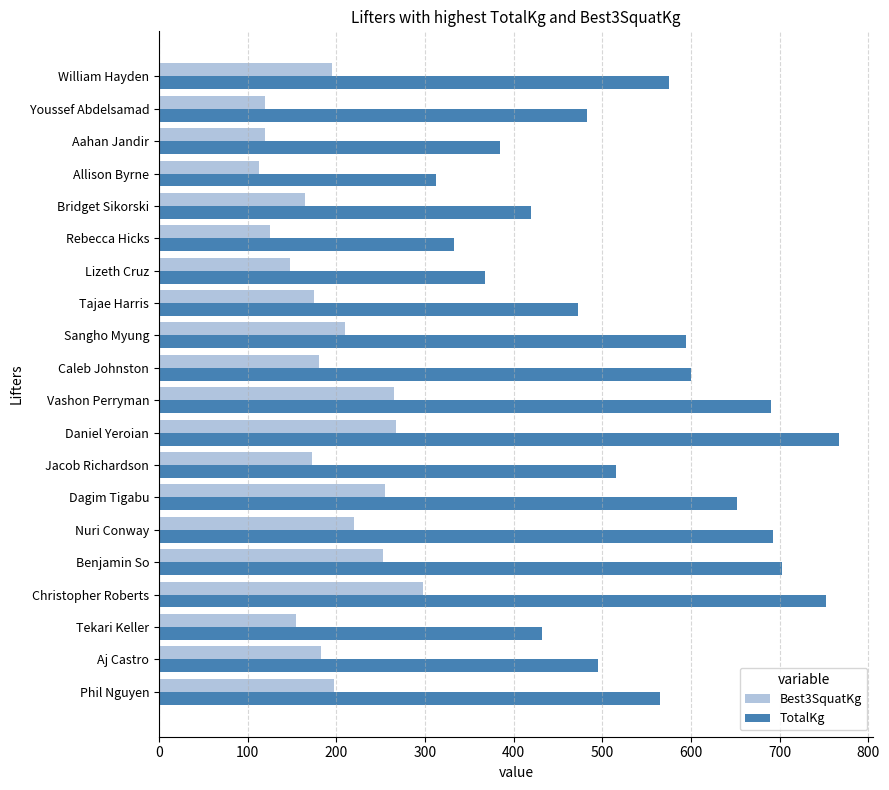

Which series changed the most between Dagim Tigabu and Allison Byrne?

TotalKg